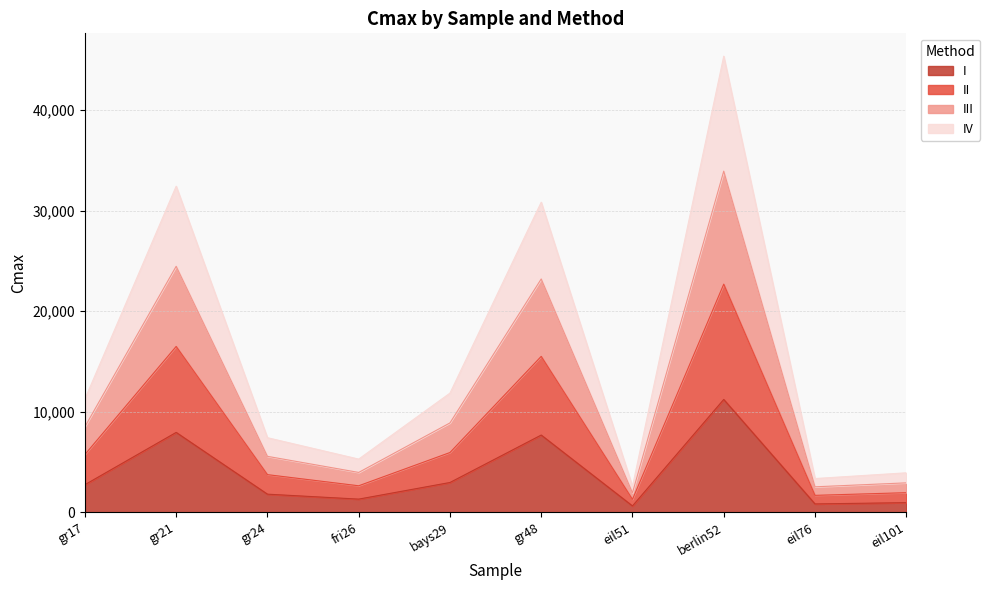

True or false: I and III cross at least once.

False